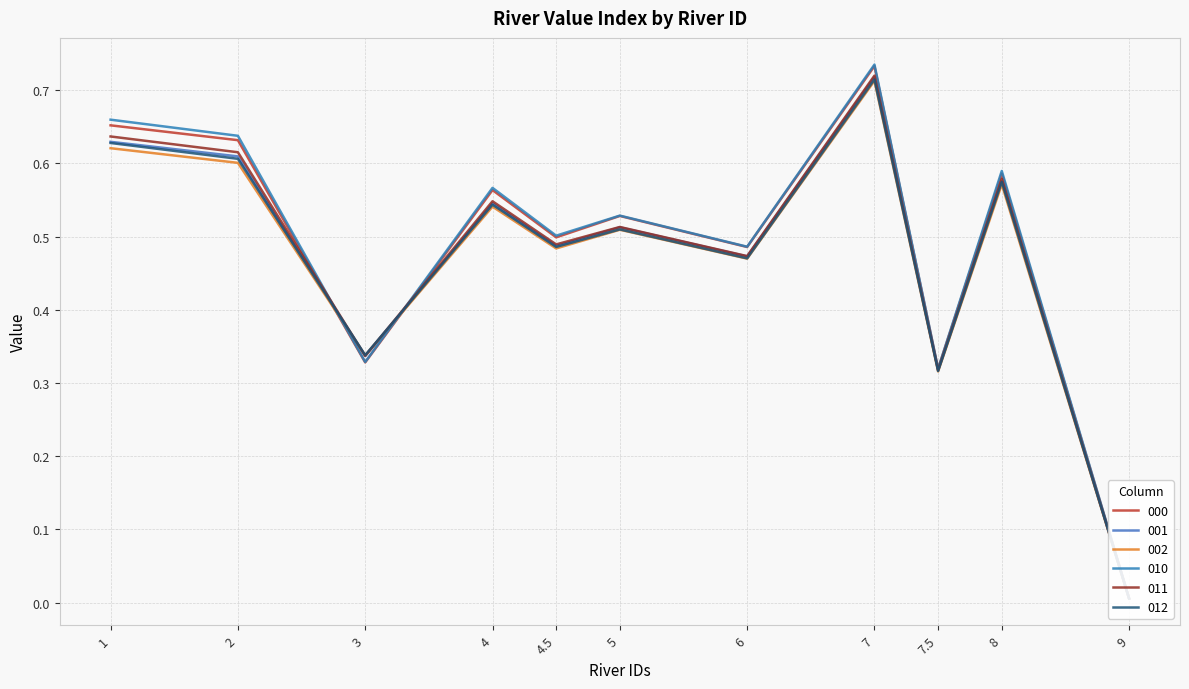

What is the label of the 1st point from the right?

9